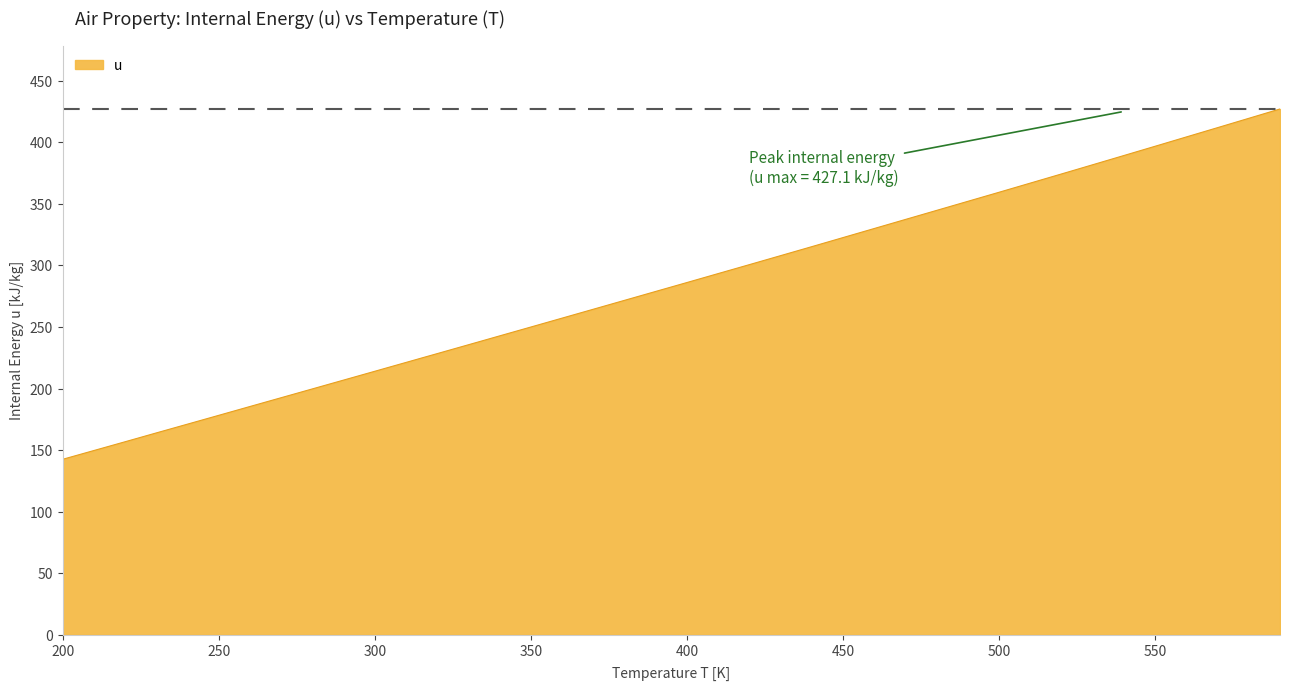

What is the minimum value shown in the chart?

142.6